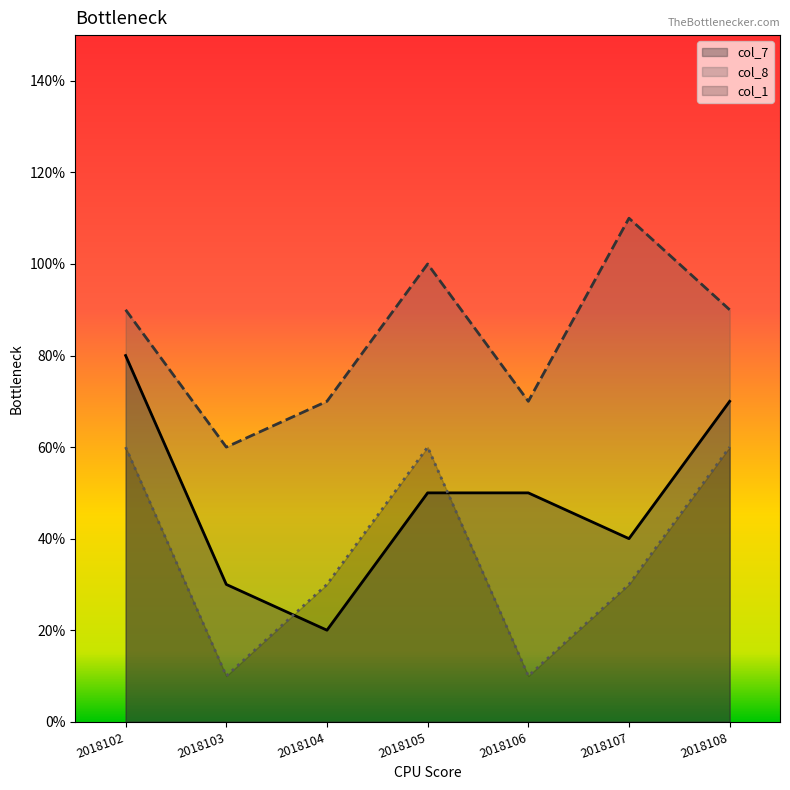

True or false: col_1 and col_8 intersect in this chart.

False